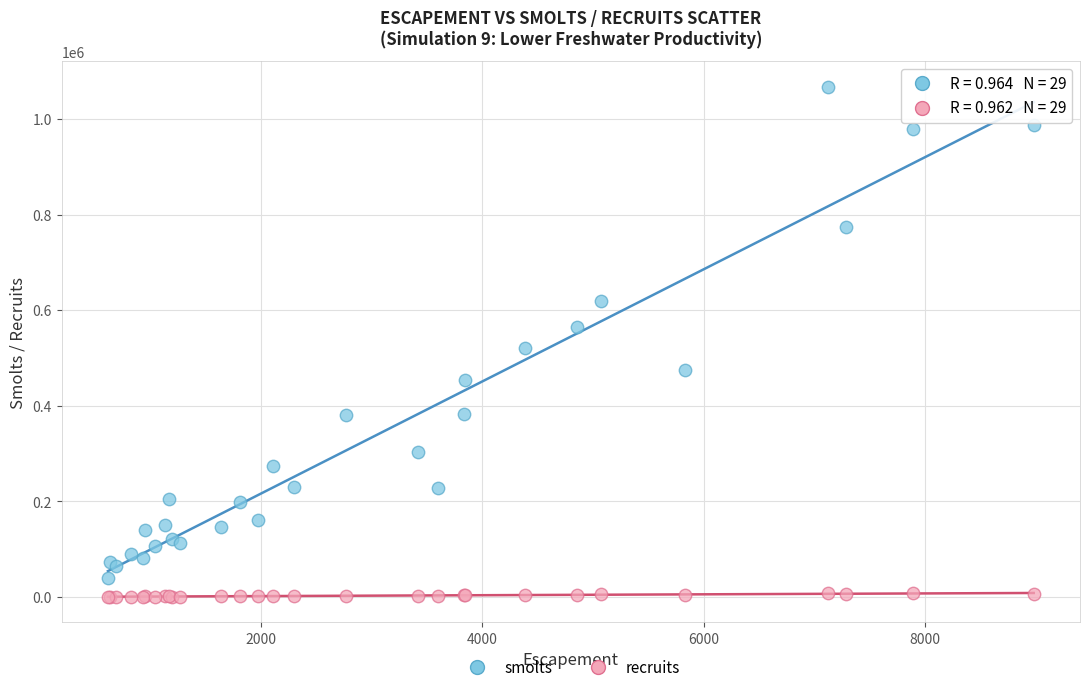

Which series reaches the minimum Y coordinate?

recruits